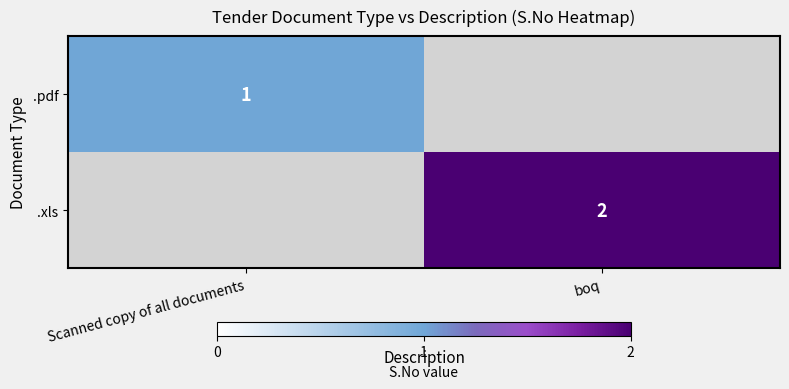

True or false: .xls has a value of 2 at boq.

True